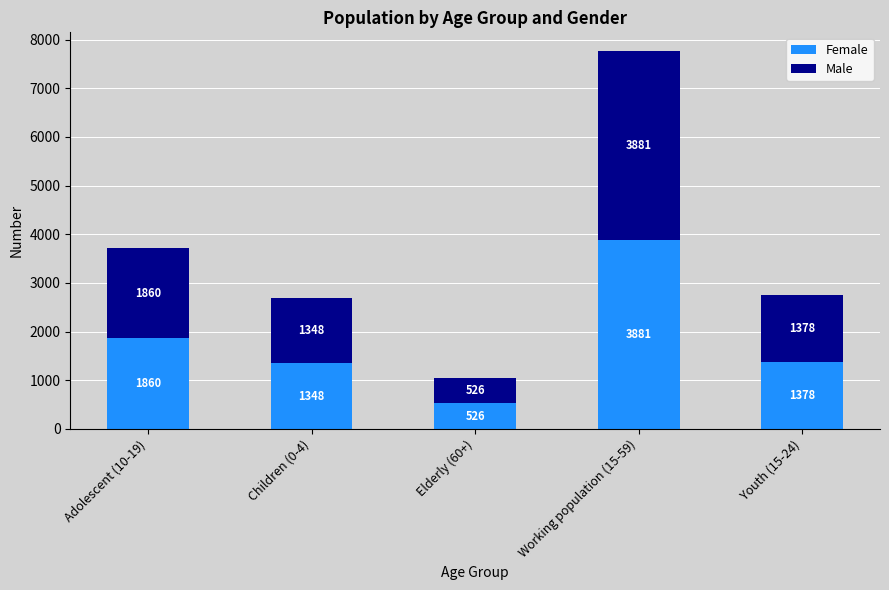

At which label does Female first exceed 1378?

Adolescent (10-19)